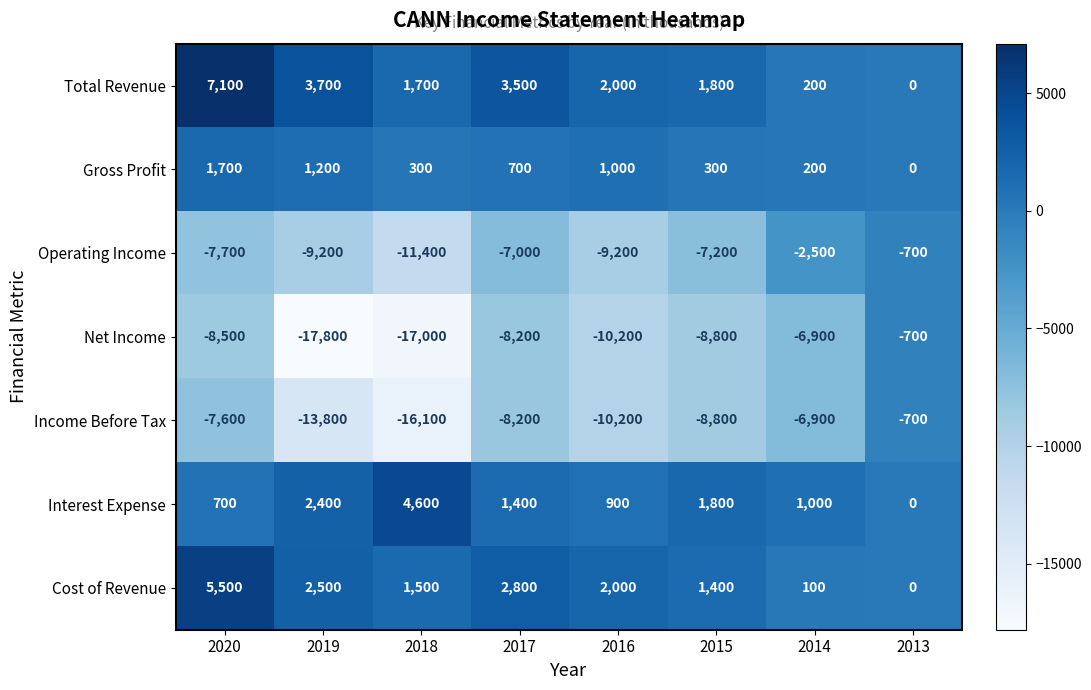

Which series has the widest spread of values?

Net Income